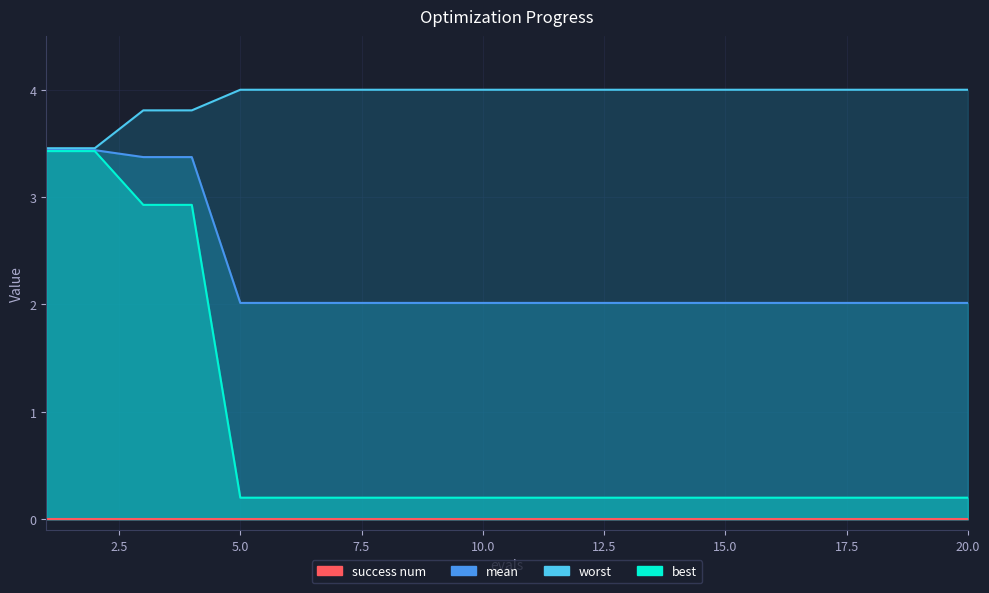

Which series has the widest spread of values?

best